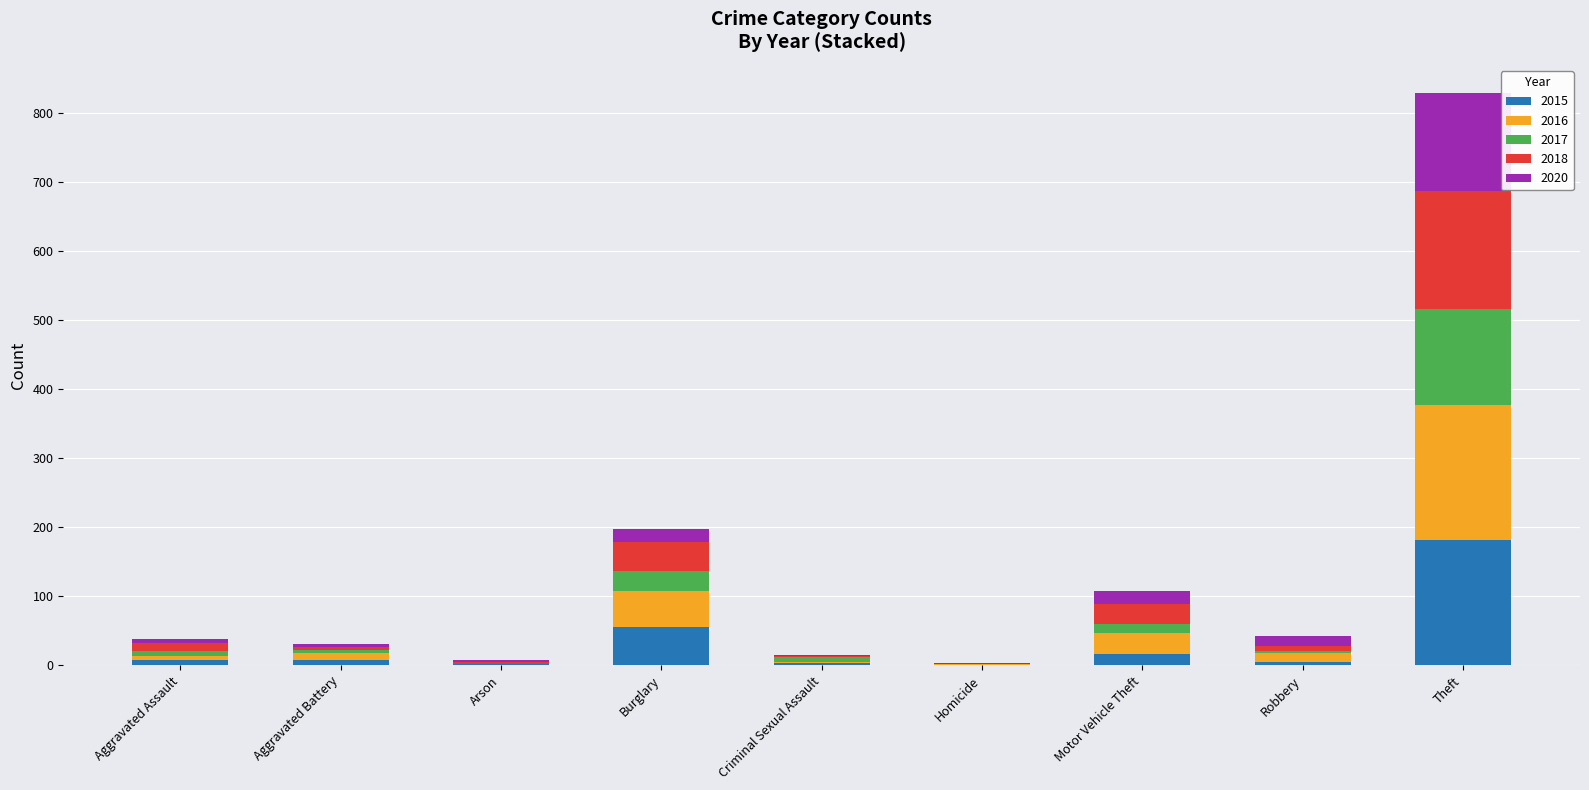

At which label is 2015 closest to 91?

Burglary